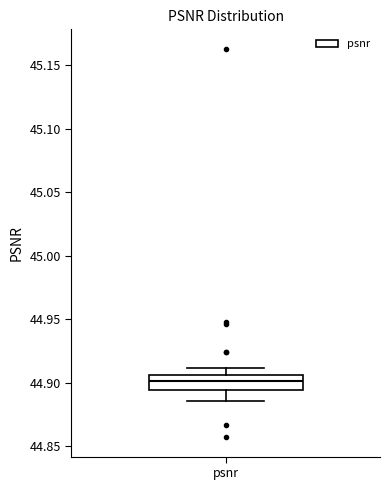

Read this box plot against the y-axis: the position of the median line, the range covered by the box, and the ends of both whiskers. The values are not printed on the chart, so give them approximately, as read against the axis.

median 44.900, box 44.895 to 44.905, whiskers 44.885 to 44.910